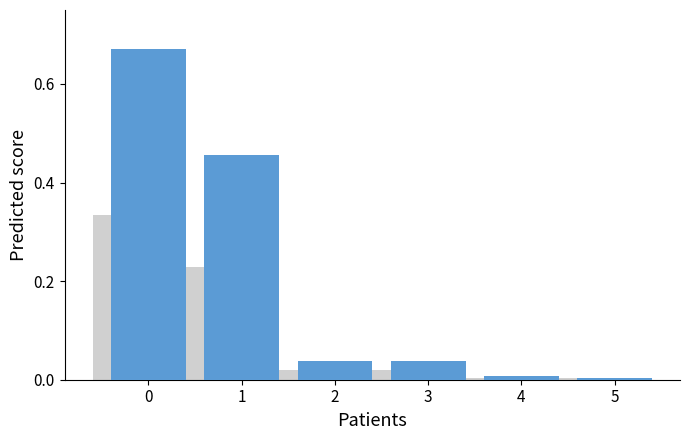

Does the chart contain any negative values?

No